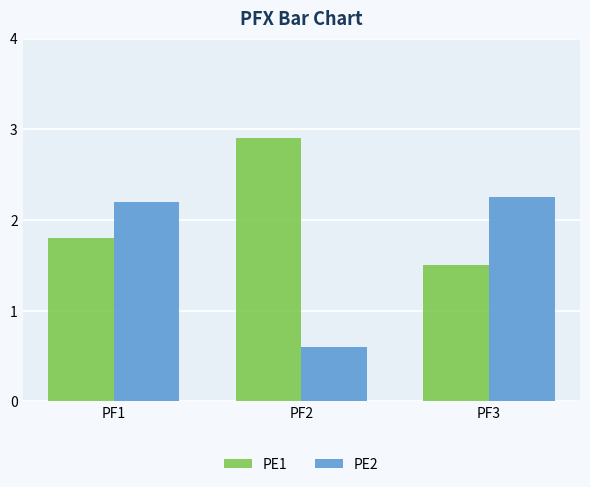

What are all the series names shown in the legend?

PE1, PE2